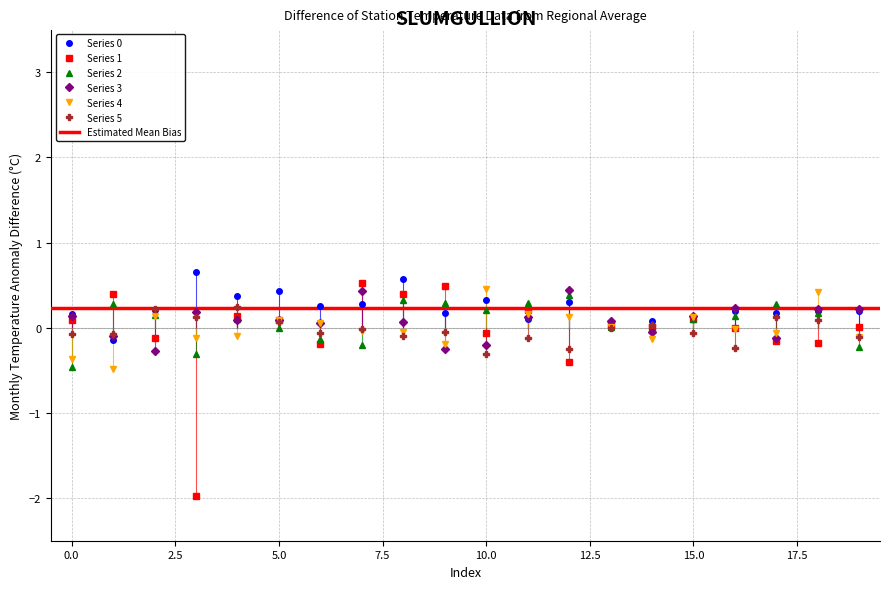

At which category is the sum across all series the highest?

8